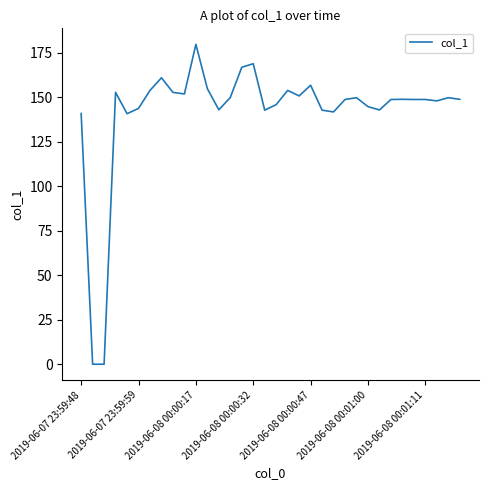

What is the maximum value shown in the chart?

179.8